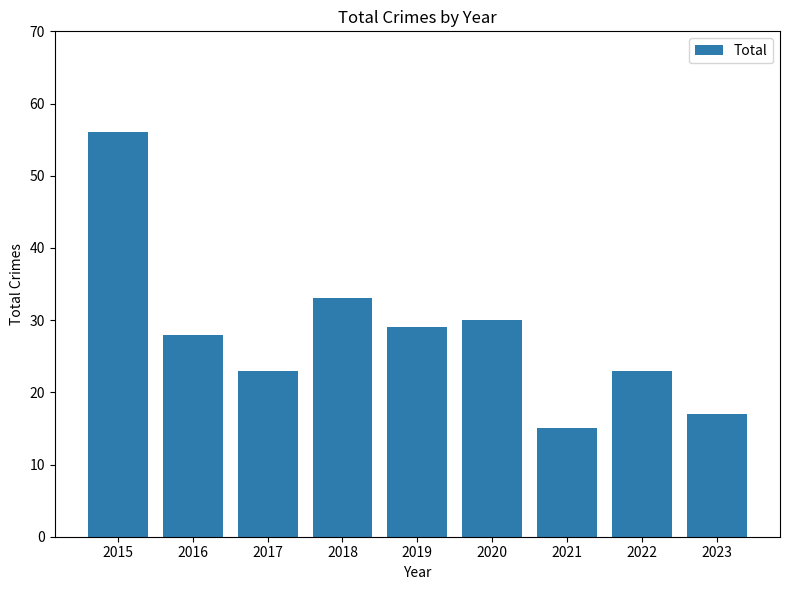

Are the bars grouped side by side (vs. stacked)?

No